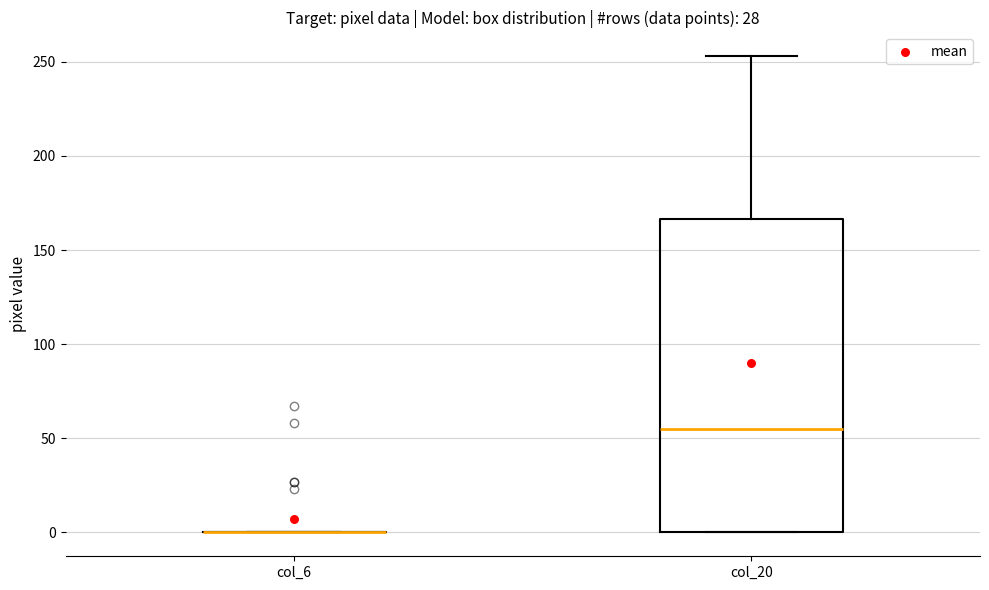

Where does the median line of the box for col_20 sit on the y-axis? The values are not printed on the chart, so give them approximately, as read against the axis.

55